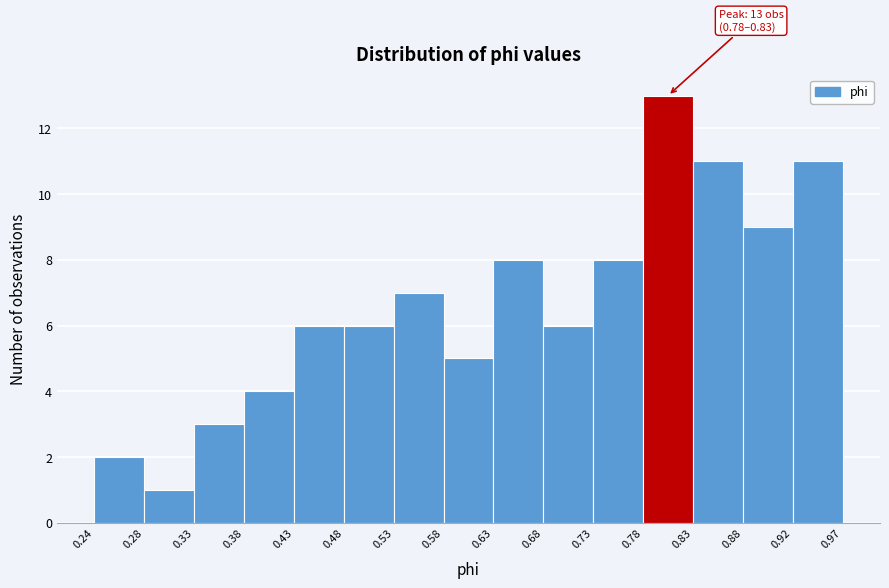

Which range on the x-axis has the tallest bar?

0.78 to 0.83